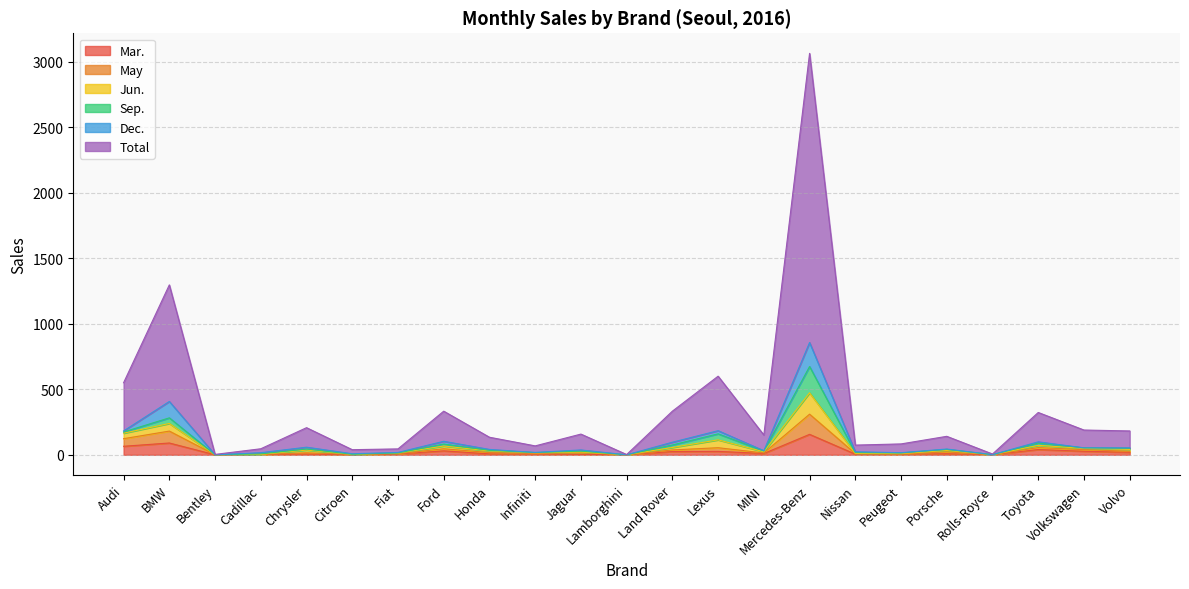

Where does the Jun. series first go above 34?

Audi